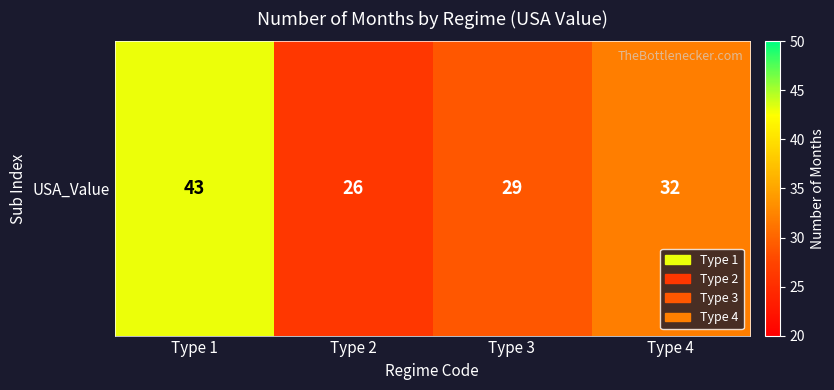

True or false: the data shows 29 at Type 3.

True